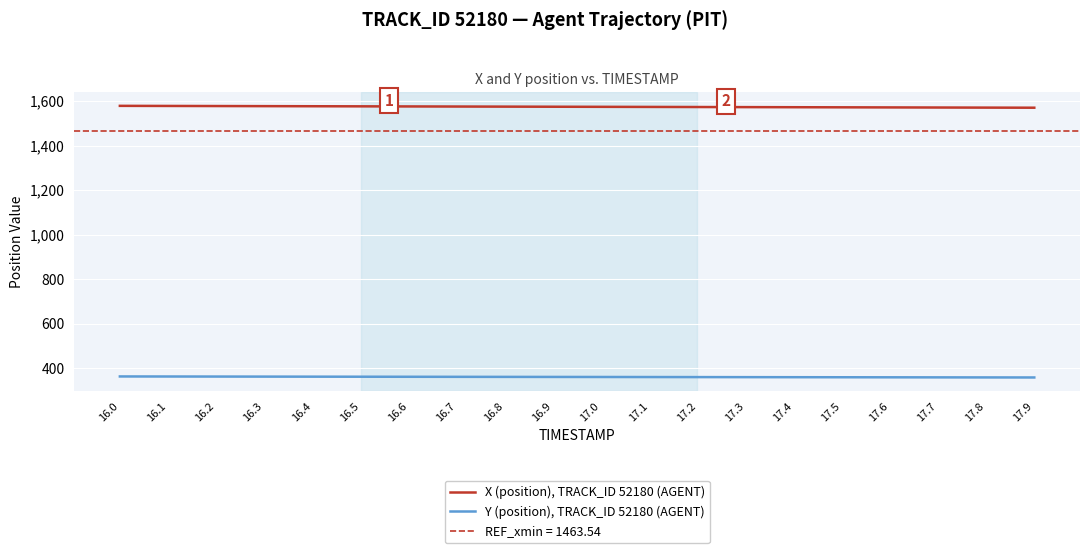

What is the label of the 6th point from the left?

16.5